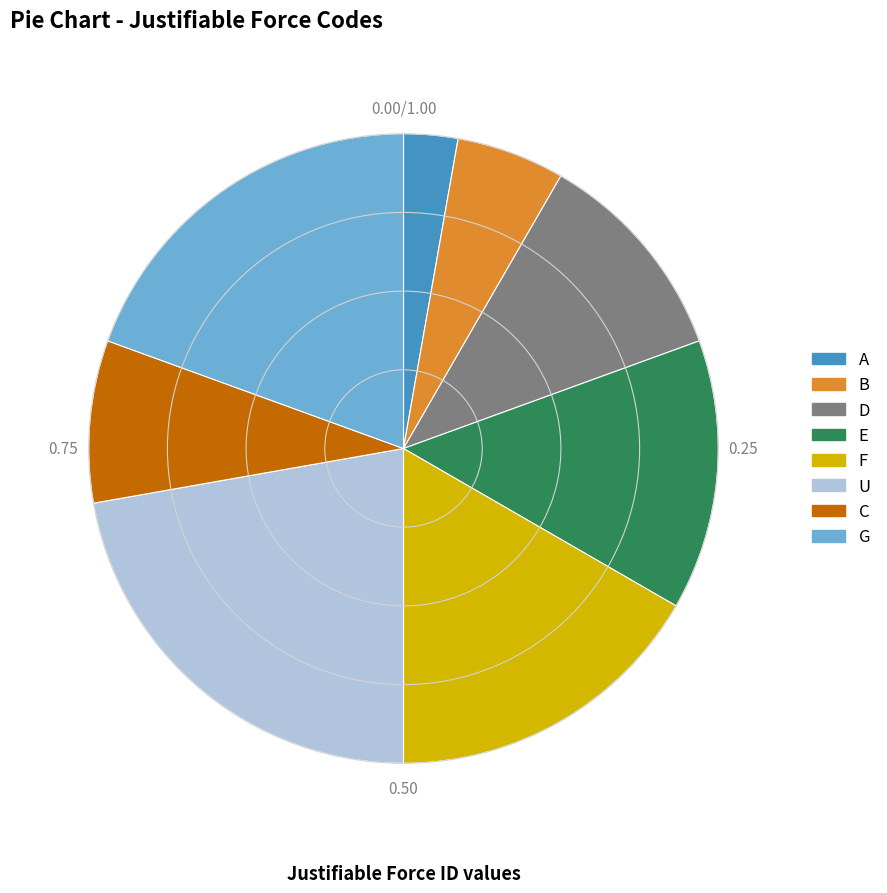

Is there any slice that represents more than half of the pie?

No